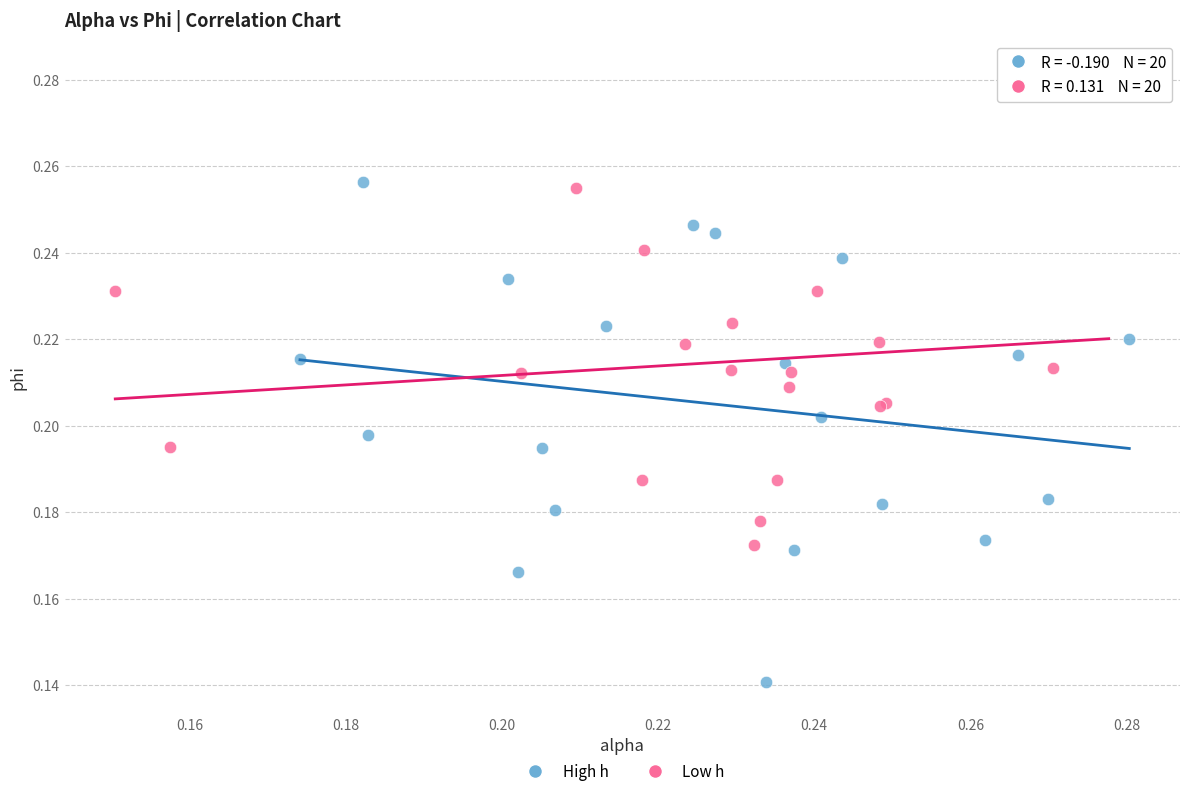

What are all the series names shown in the legend?

High h, Low h